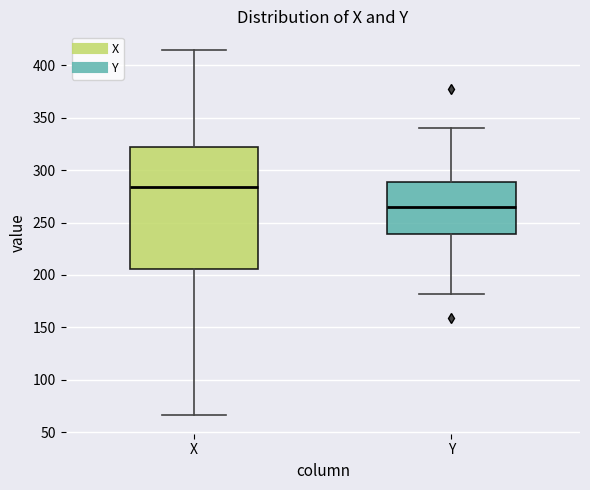

Reading left to right, read every box against the y-axis: the position of its median line, the range the box covers, and the ends of its whiskers. The values are not printed on the chart, so give them approximately, as read against the axis.

X: median 285, box 205 to 325, whiskers 65 to 415
Y: median 265, box 240 to 290, whiskers 180 to 340